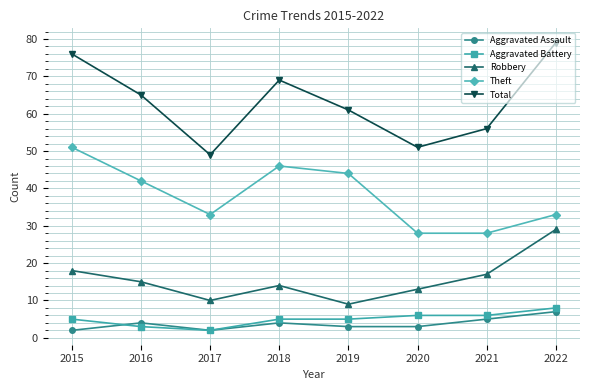

True or false: Total has more than 2 interior local peaks.

False